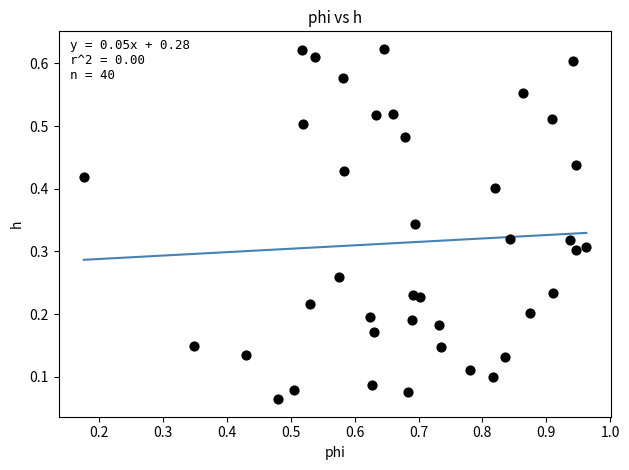

What is the range of X values (max minus min)?

0.8